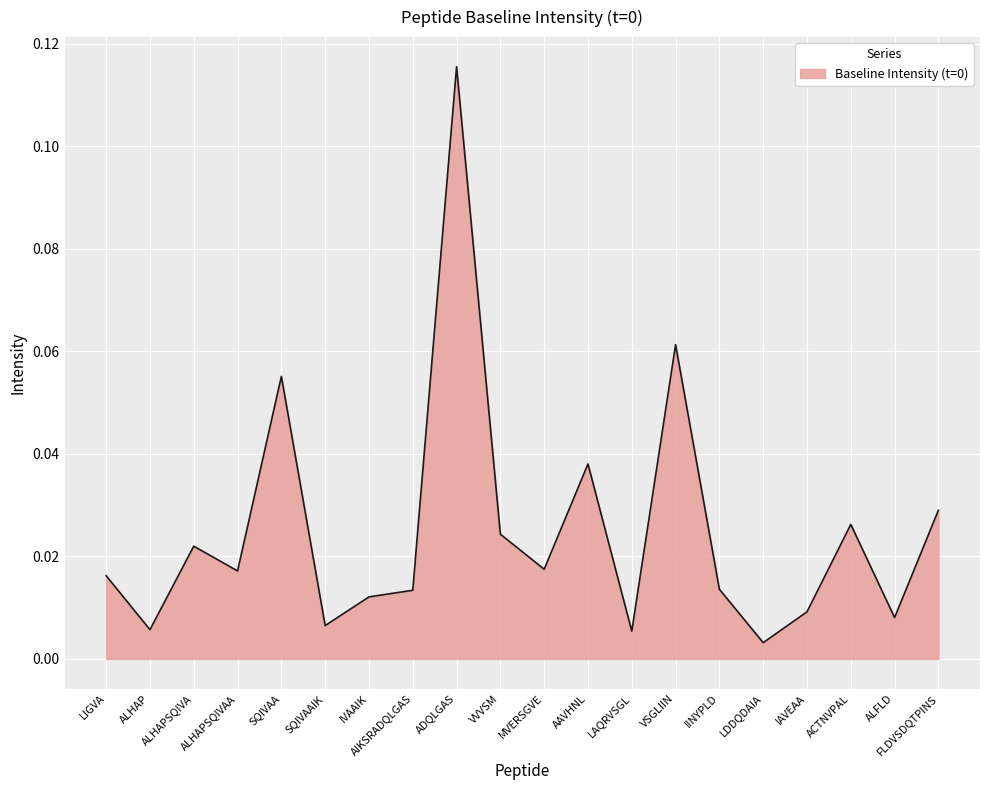

Which category has the highest value across all series?

ADQLGAS